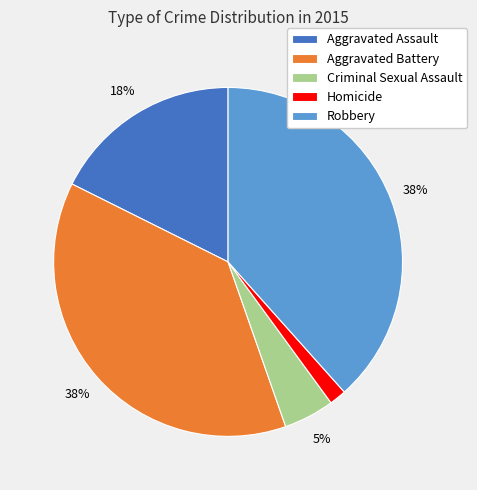

True or false: Homicide accounts for 2% of the total.

True